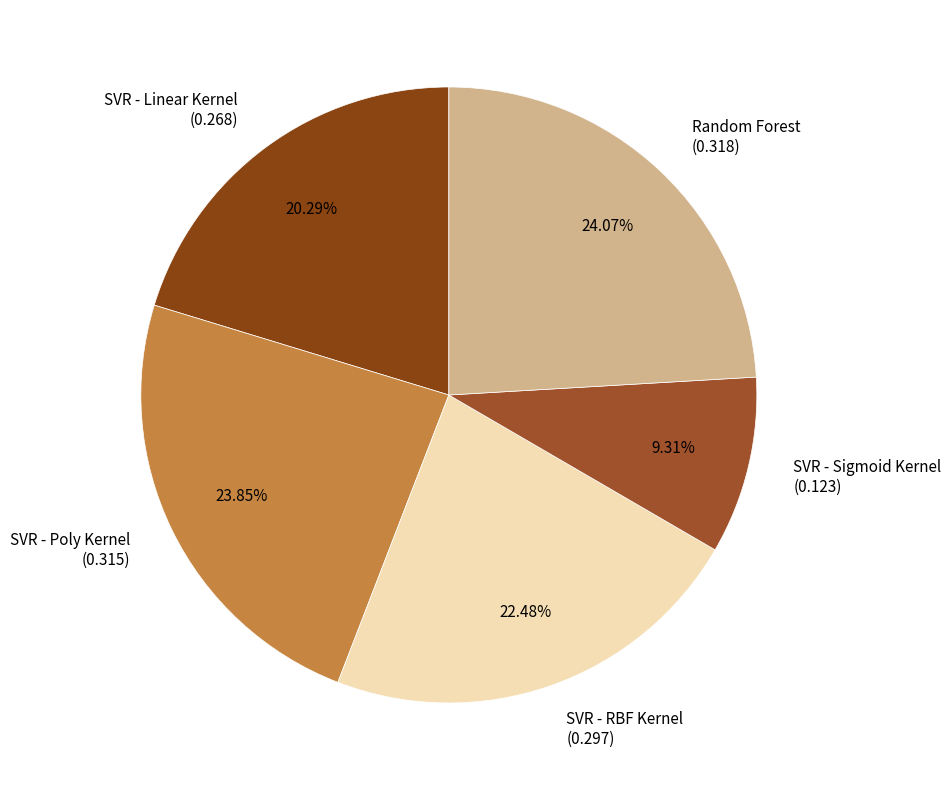

Which category has the smallest portion of the pie?

SVR - Sigmoid Kernel